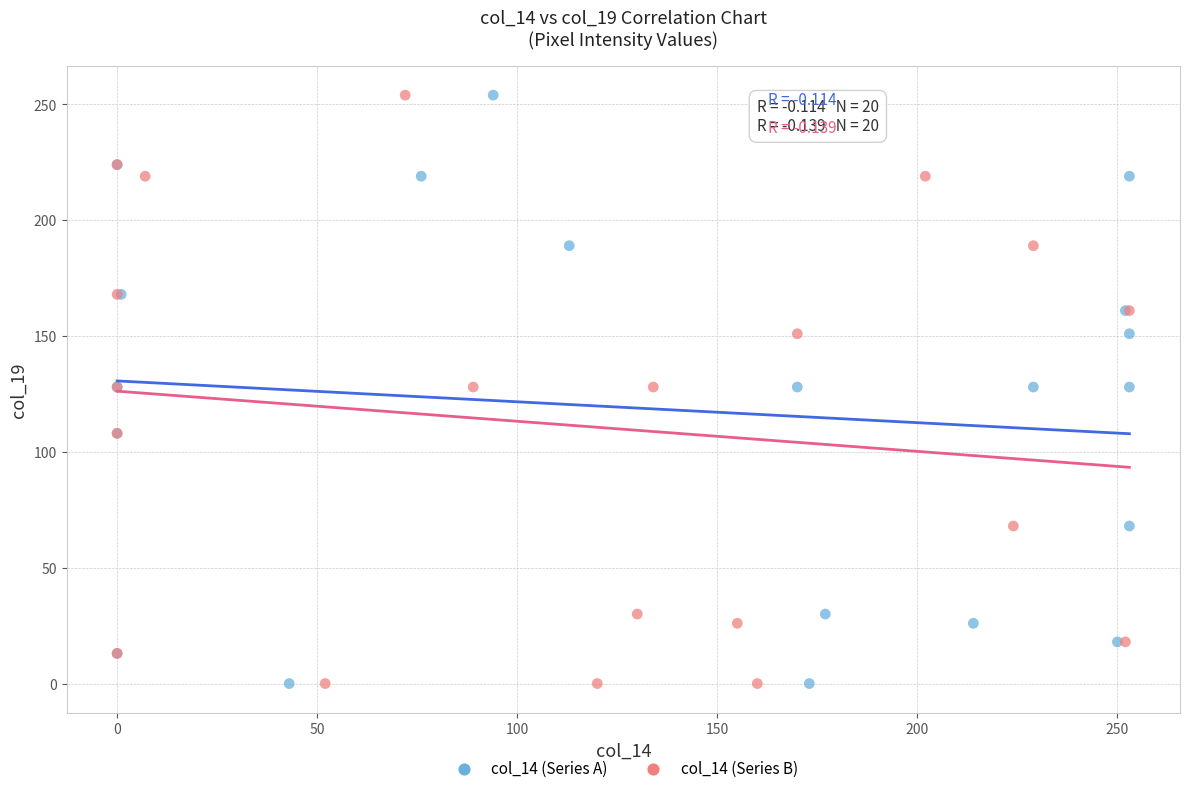

What are all the series names shown in the legend?

col_14 (Series A), col_14 (Series B)